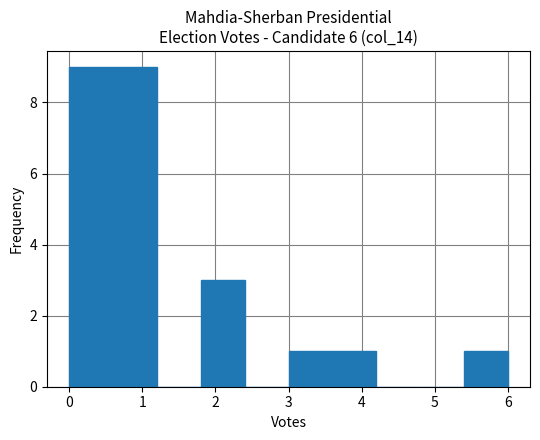

Reading left to right, transcribe this chart: for each bar, give the range it covers on the x-axis and its height. The values are not printed on the chart, so give them approximately, as read against the axis.

0.0 to 0.6: 9
0.6 to 1.2: 9
1.2 to 1.8: 0
1.8 to 2.4: 3
2.4 to 3.0: 0
3.0 to 3.6: 1
3.6 to 4.2: 1
4.2 to 4.8: 0
4.8 to 5.4: 0
5.4 to 6.0: 1